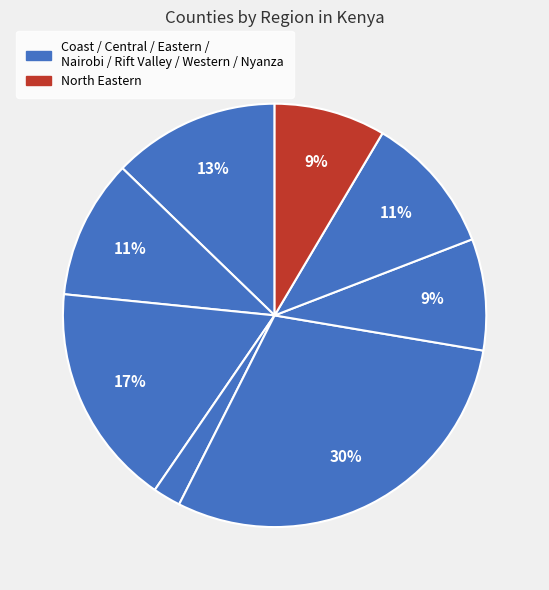

How many segments does this pie chart have?

8